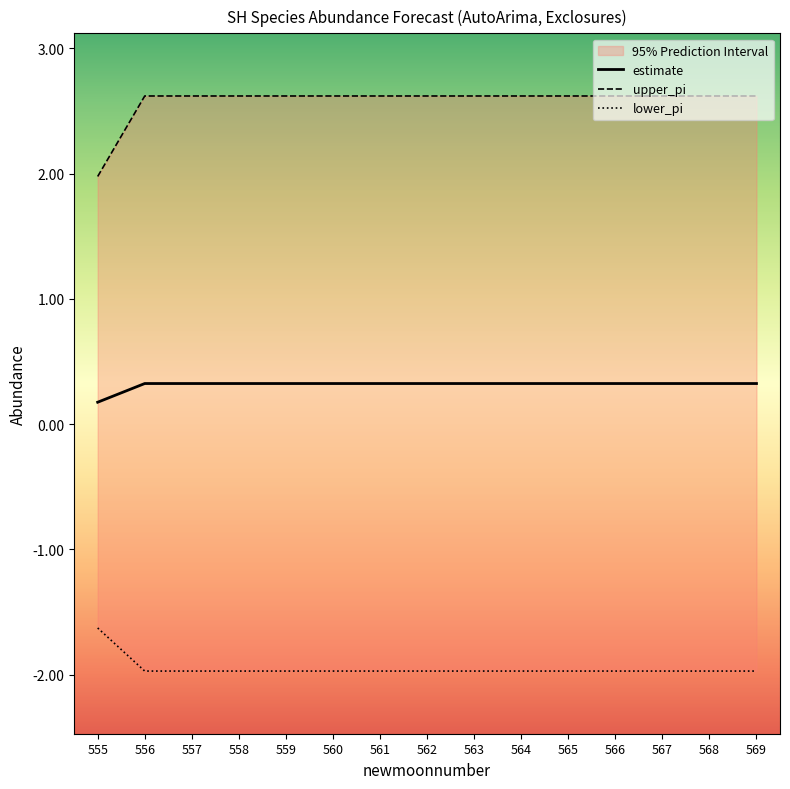

Between 560 and 561, which series saw the biggest shift?

estimate